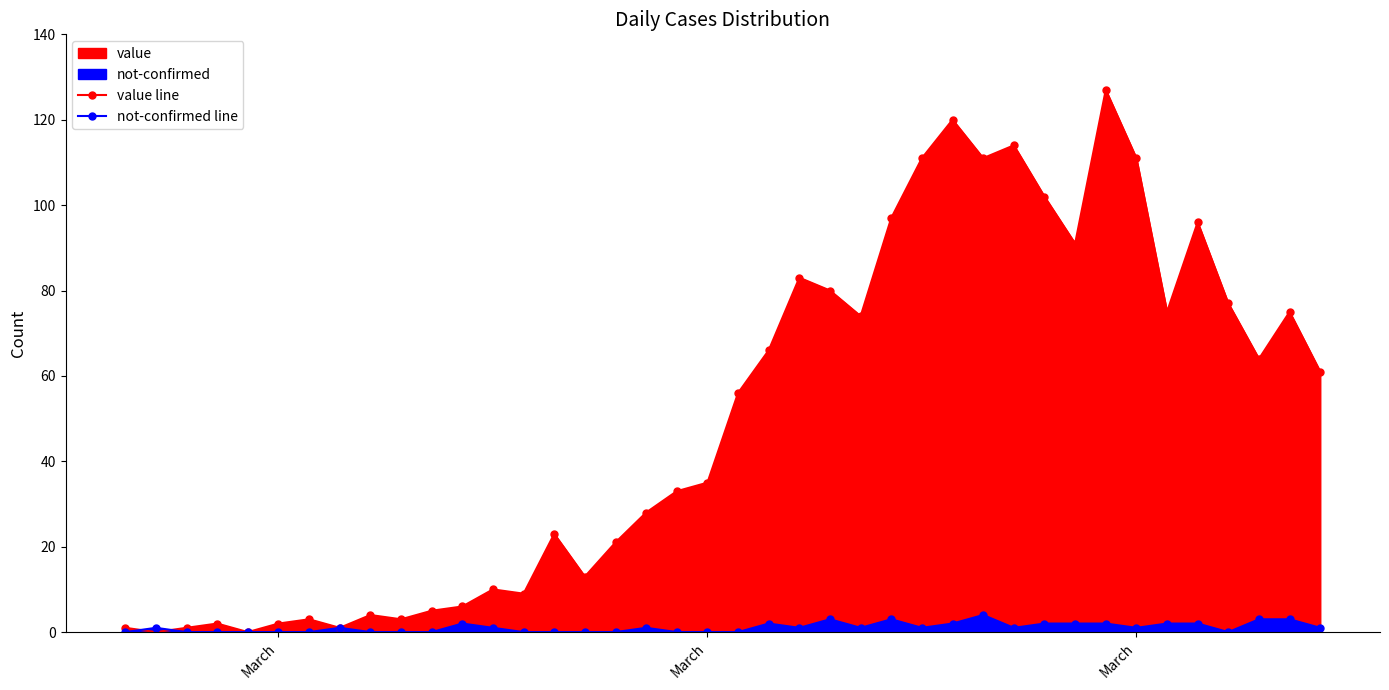

Which series has the largest total across all categories?

value line